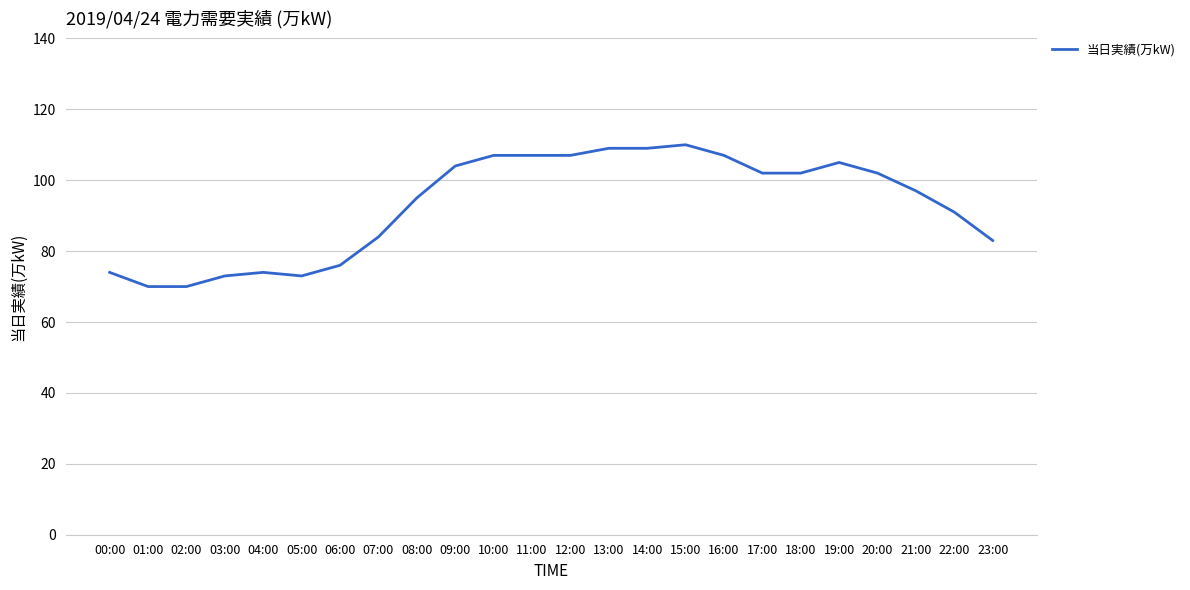

Is it true that the value at 21:00 is 97?

True